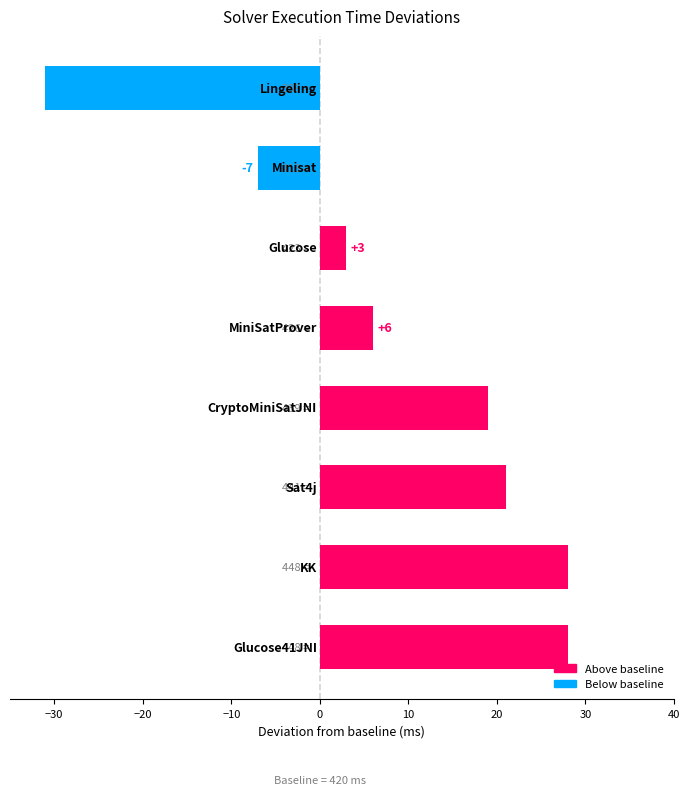

What is the smallest value displayed?

-31